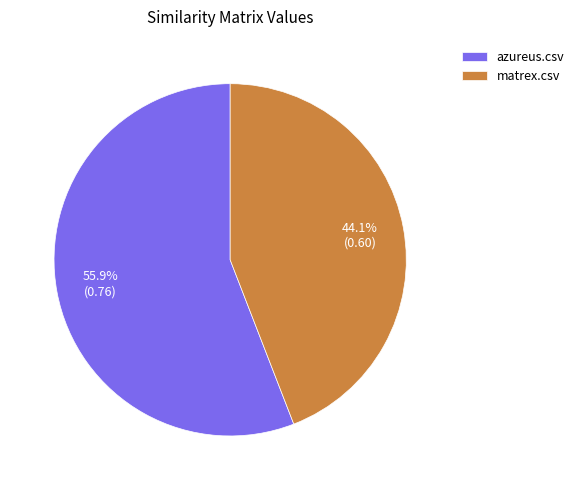

What is the smallest slice in the pie chart?

matrex.csv